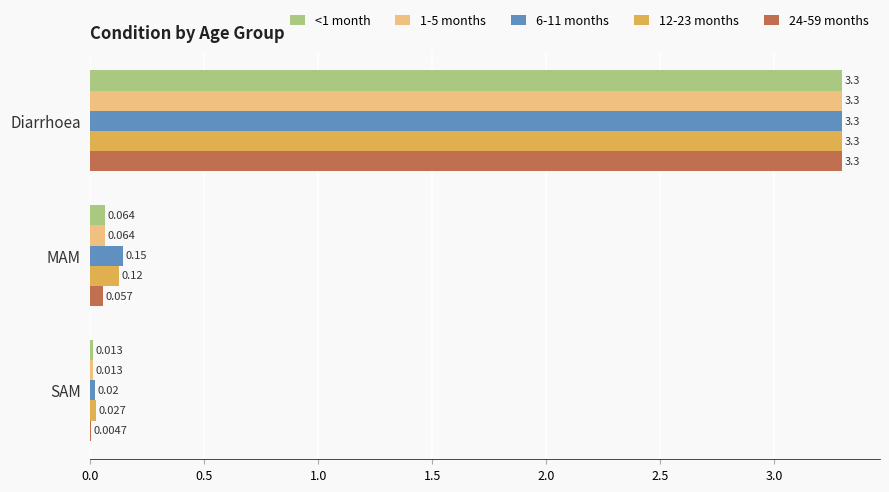

At which category is the sum across all series the highest?

Diarrhoea